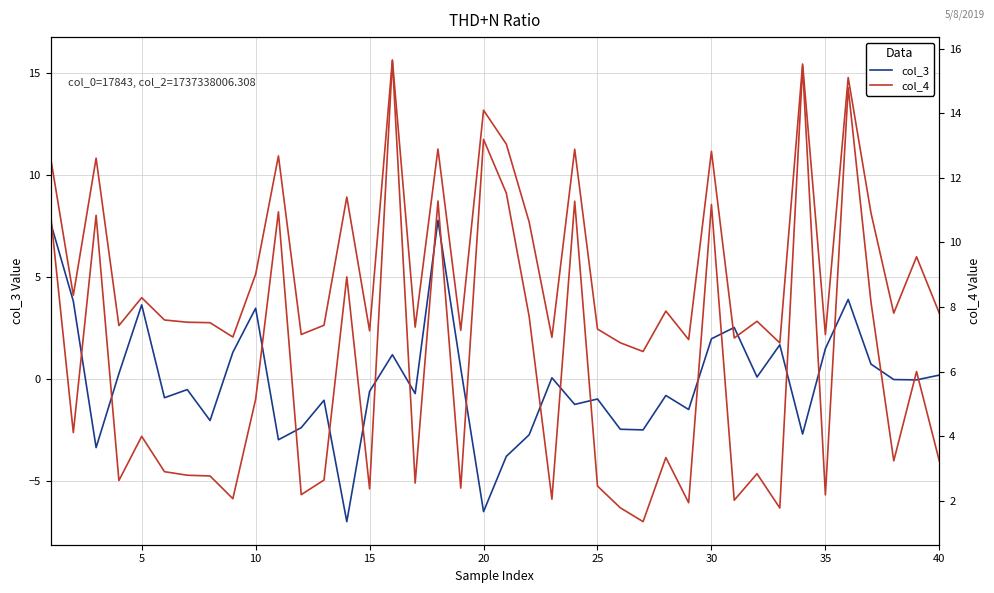

What is the highest value of the col_3 series?

7.8